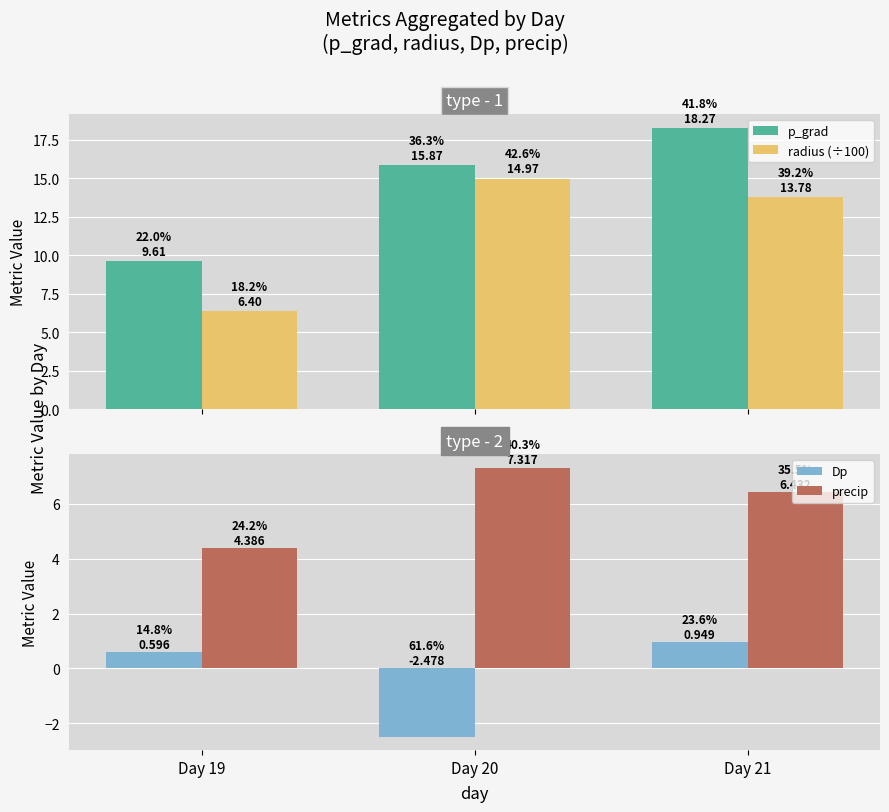

How many data points in p_grad are less than 15?

1